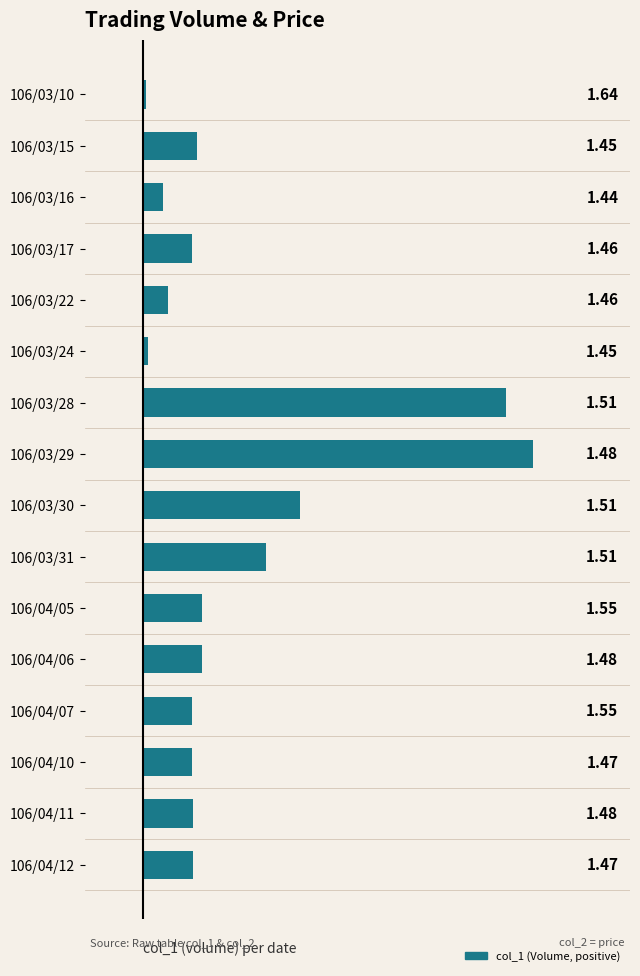

Are the bars horizontal?

Yes